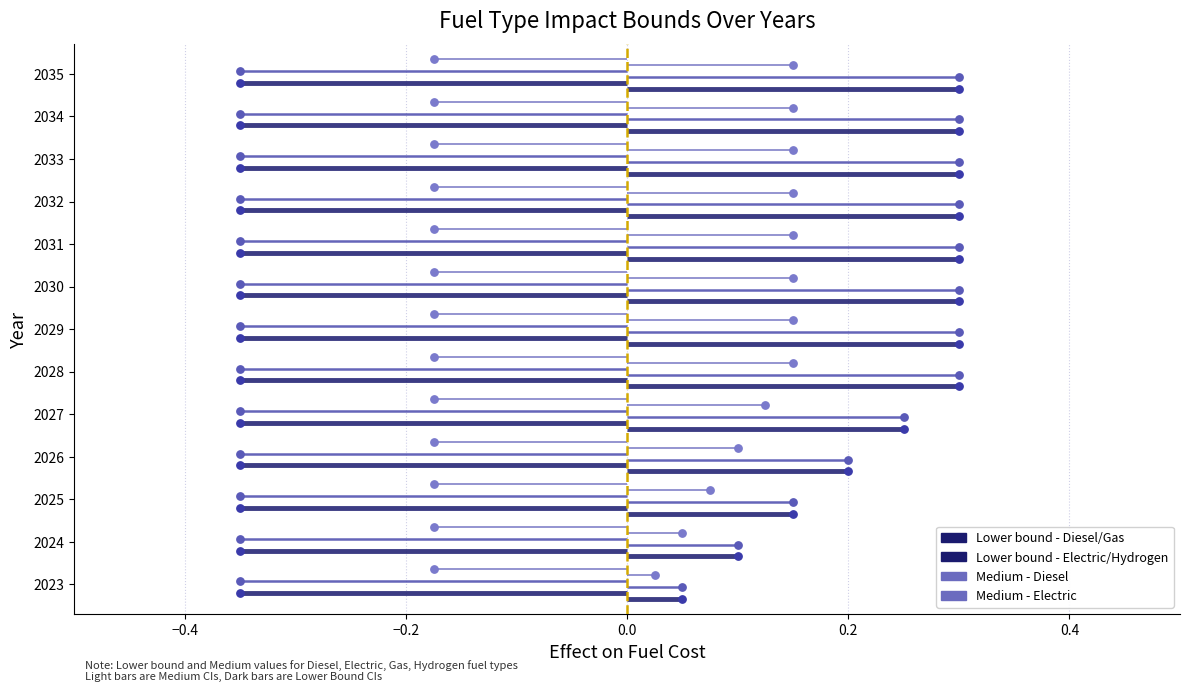

Which series has the largest total across all categories?

Medium - Electric